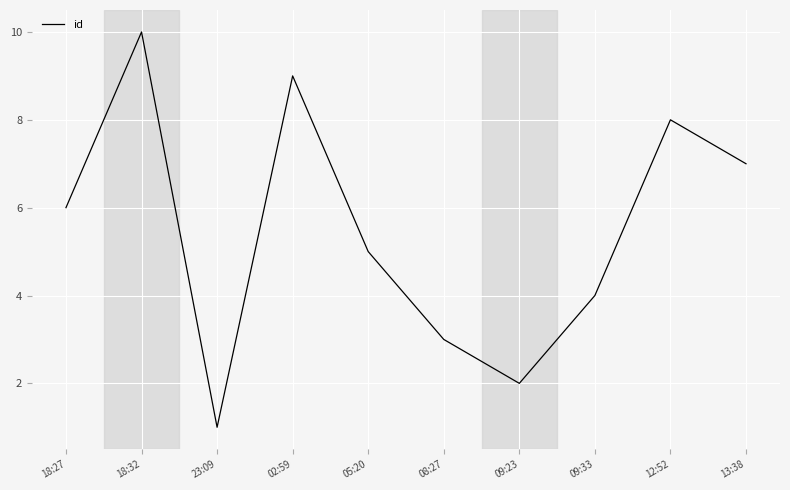

List the labels in order of value, largest first.

18:32, 02:59, 12:52, 13:38, 18:27, 05:20, 09:33, 08:27, 09:23, 23:09